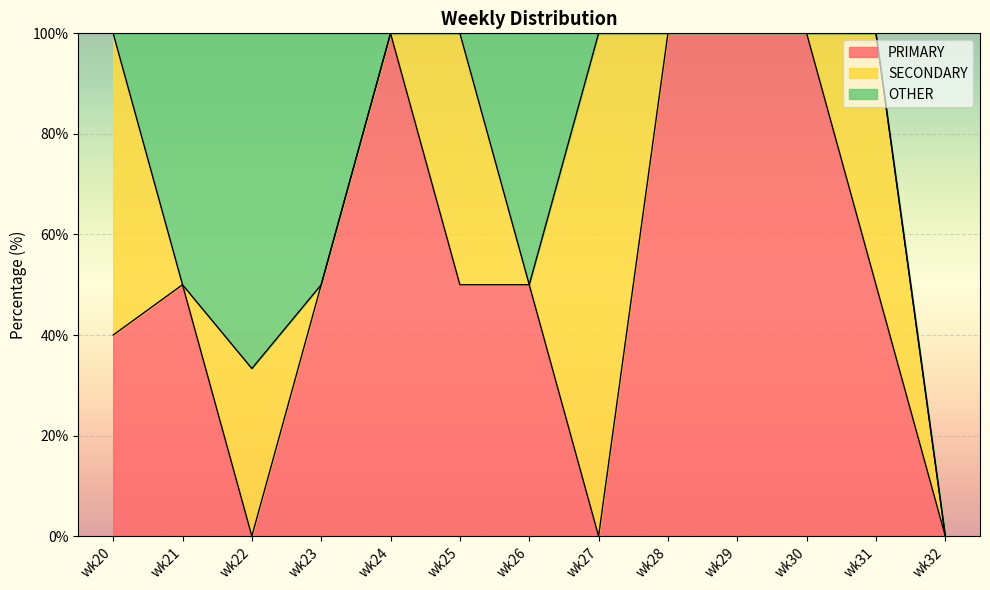

What are all the series names shown in the legend?

PRIMARY, SECONDARY, OTHER